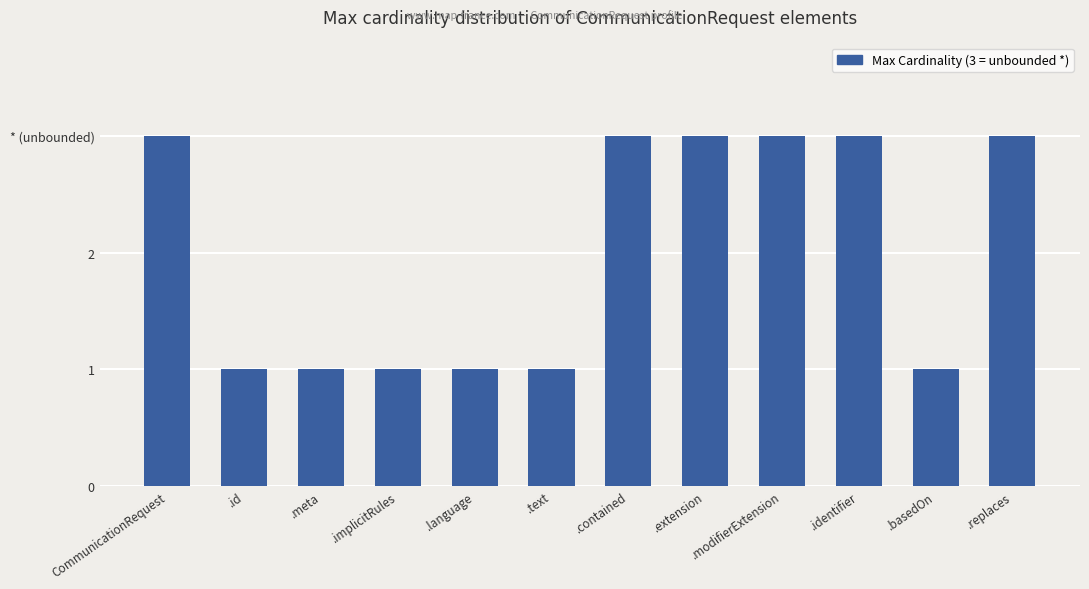

How many values are between 1 and 3?

12